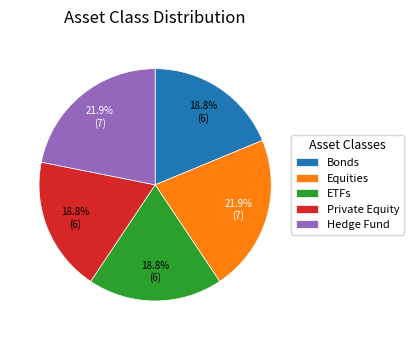

Count the number of slices in the pie.

5